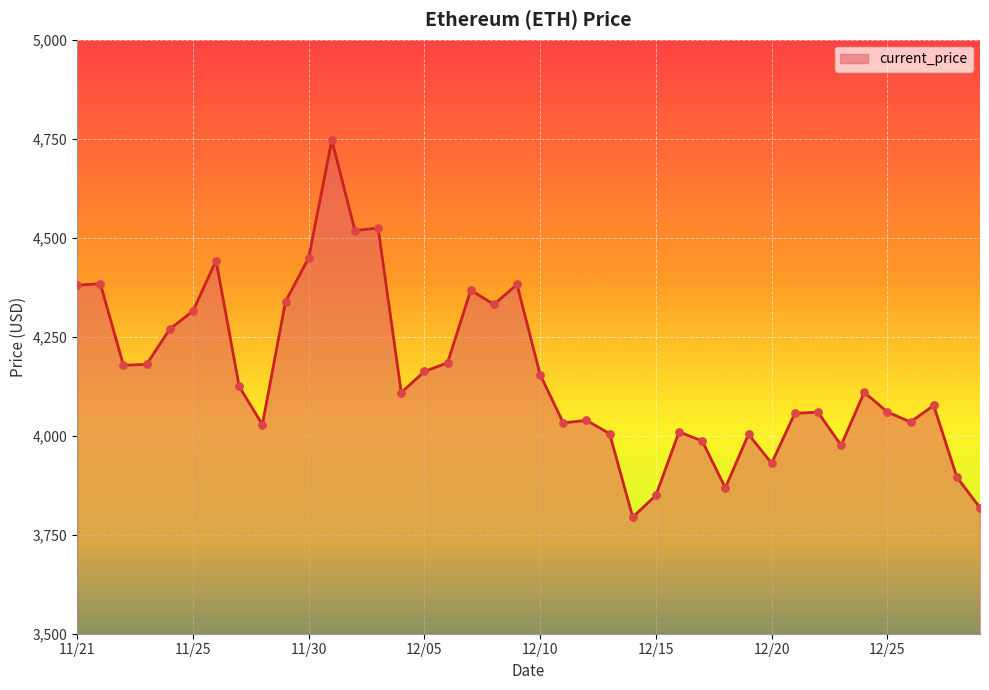

What is the smallest value displayed?

3794.3